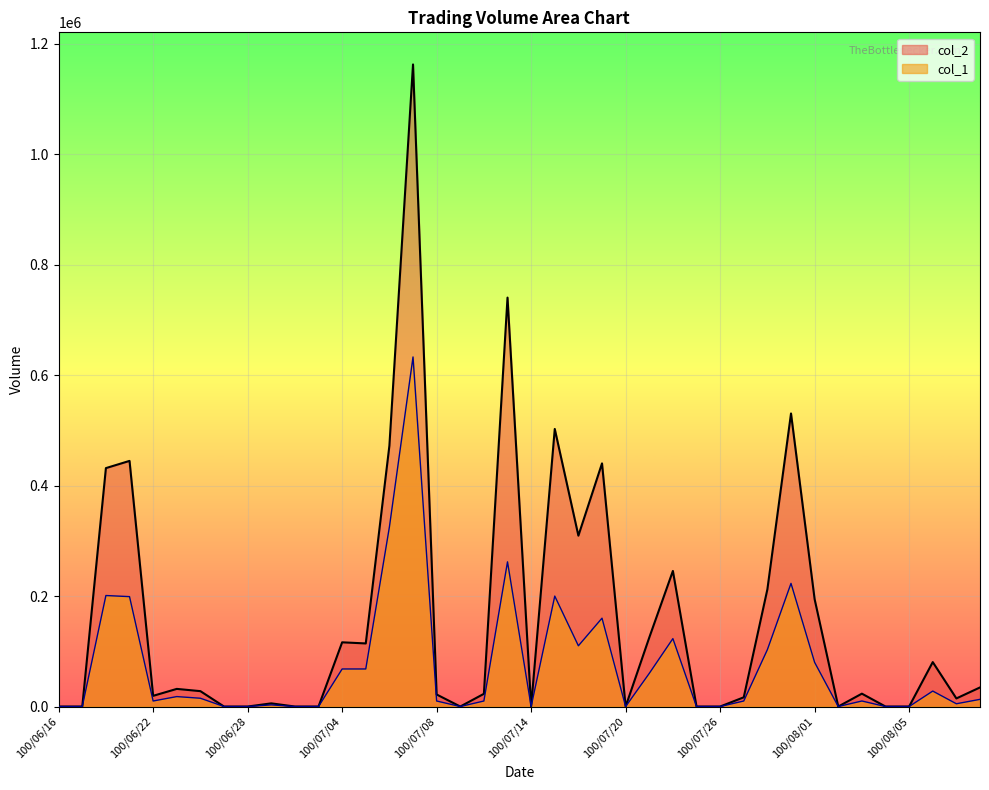

The value of col_1 at 100/07/08 is 10000. True or false?

True